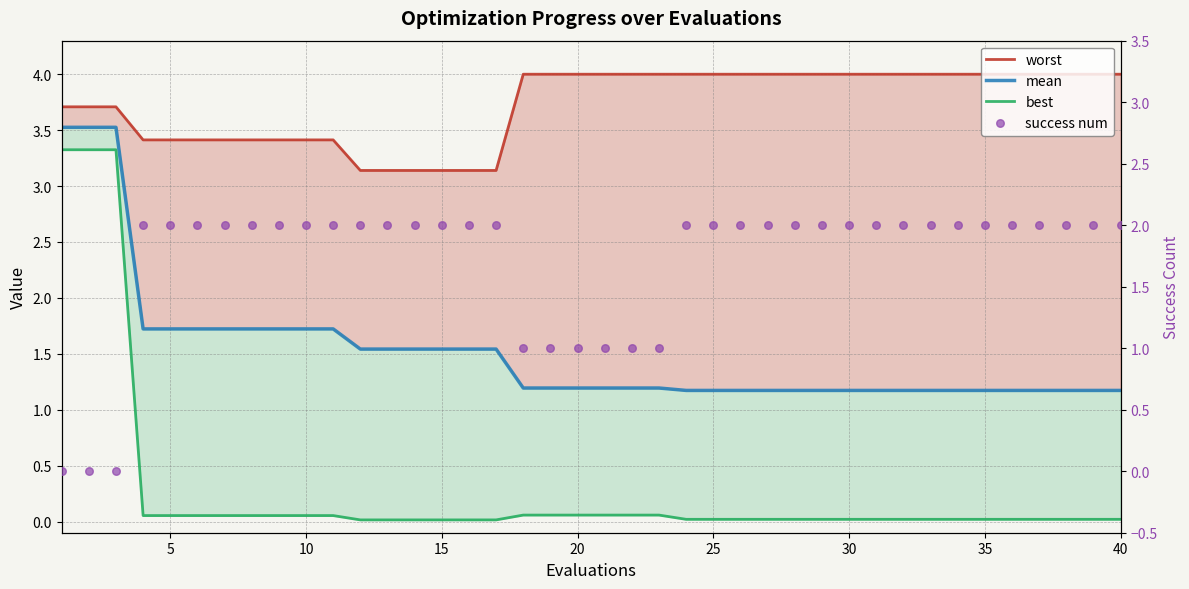

What are all the series names shown in the legend?

worst, mean, best, success num